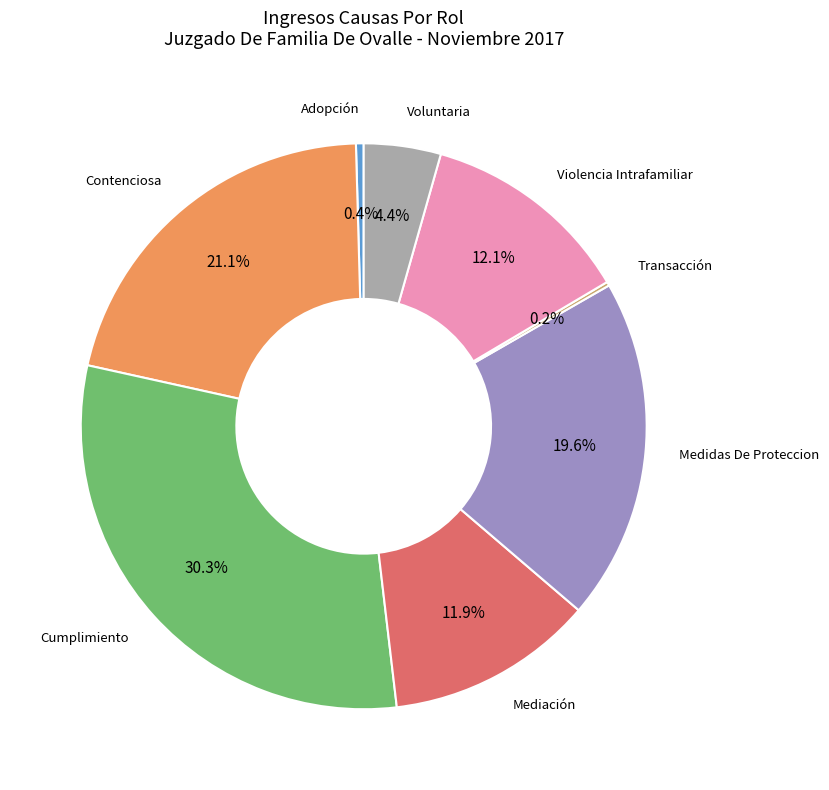

Is there a majority slice in this chart?

No